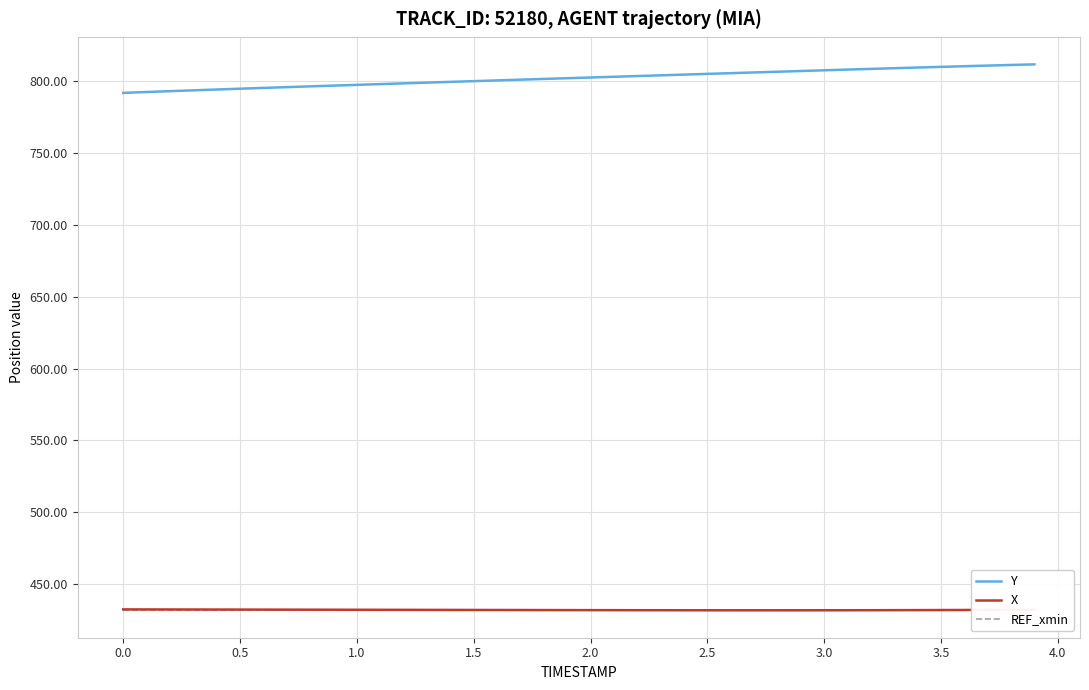

True or false: Y and X cross at least once.

False